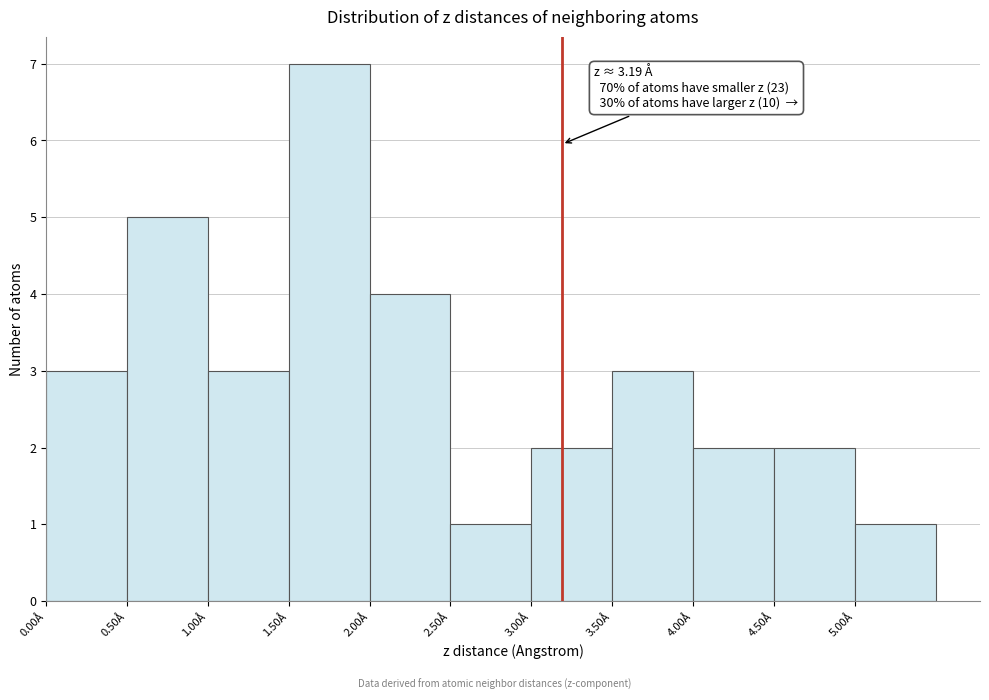

Over which range of the x-axis is the bar tallest?

1.5 to 2.0